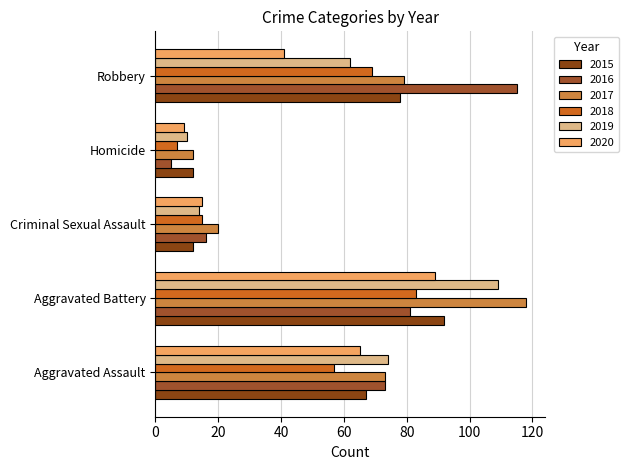

At which label is 2017 closest to 65?

Aggravated Assault